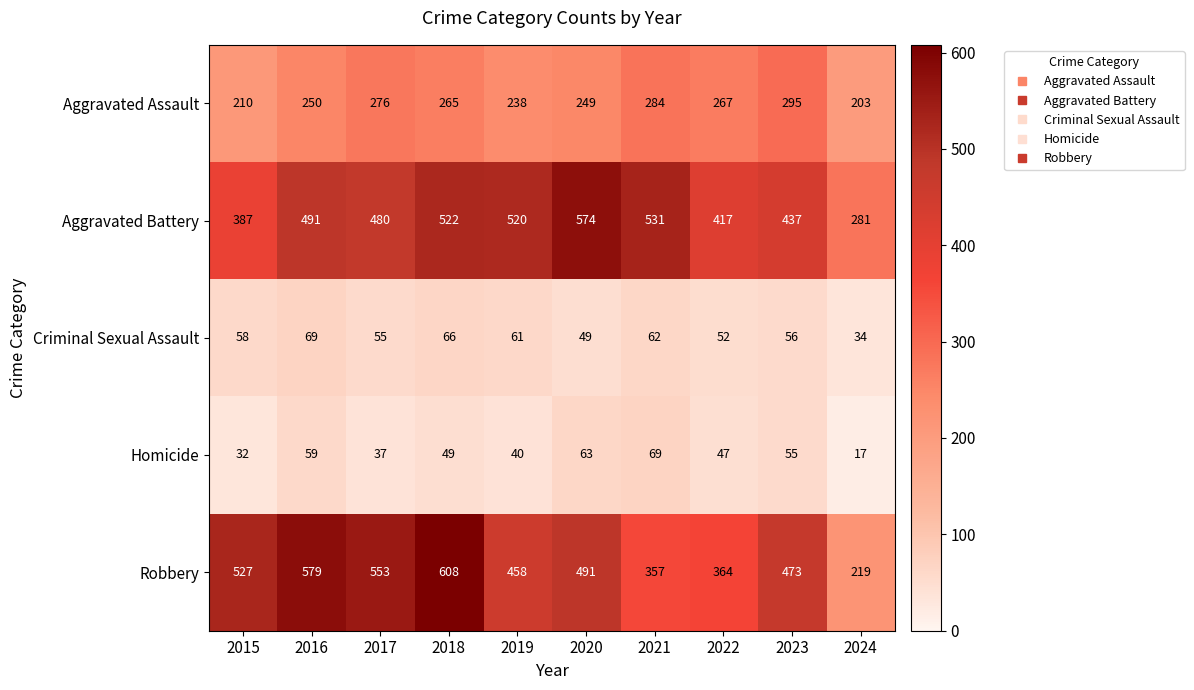

Rank the series at 2020 from lowest to highest value.

Criminal Sexual Assault, Homicide, Aggravated Assault, Robbery, Aggravated Battery